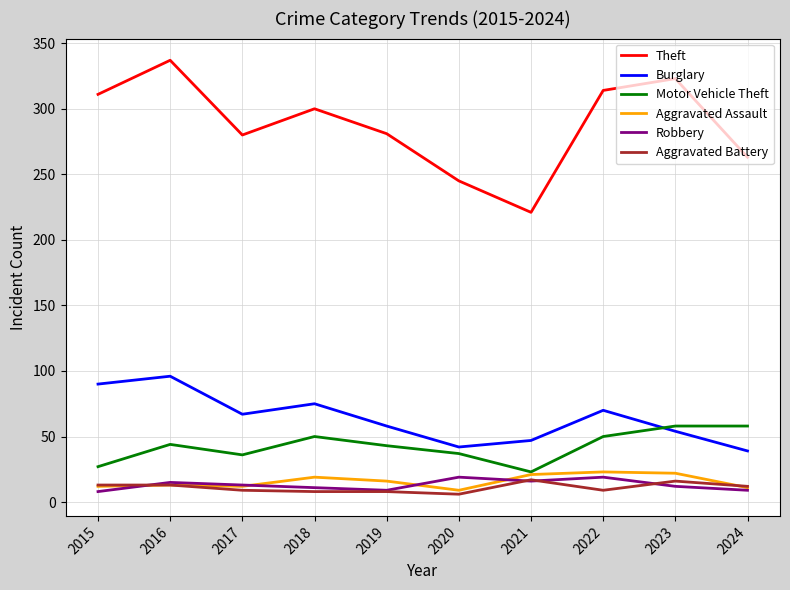

What is the total value across all series at 2020?

358